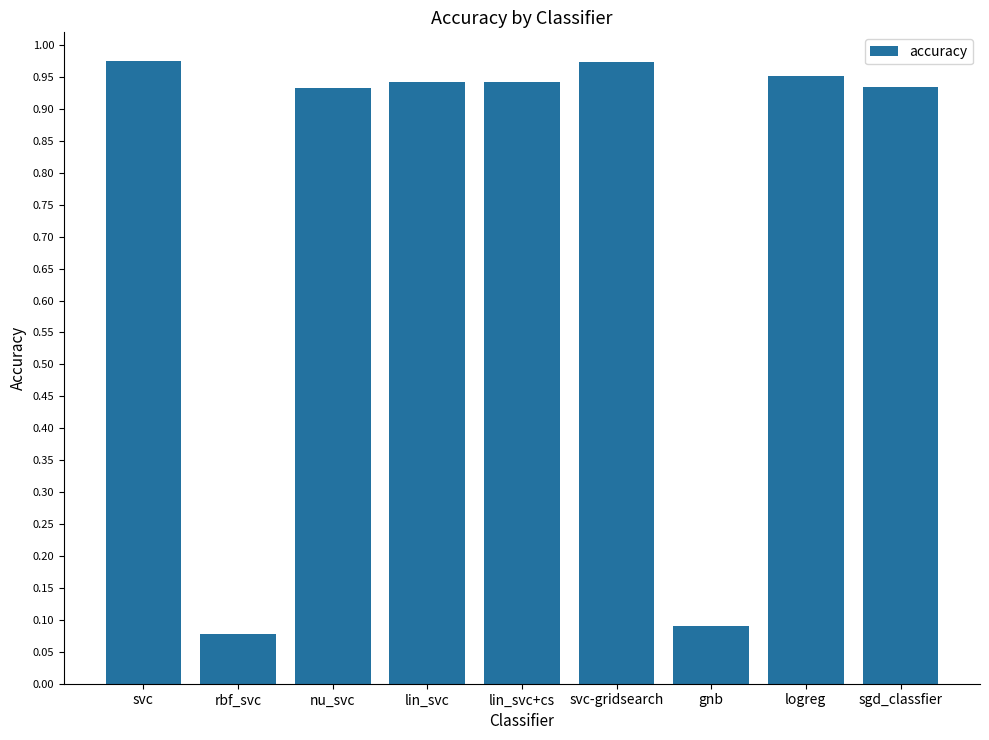

What is the label of the 4th bar from the left?

lin_svc